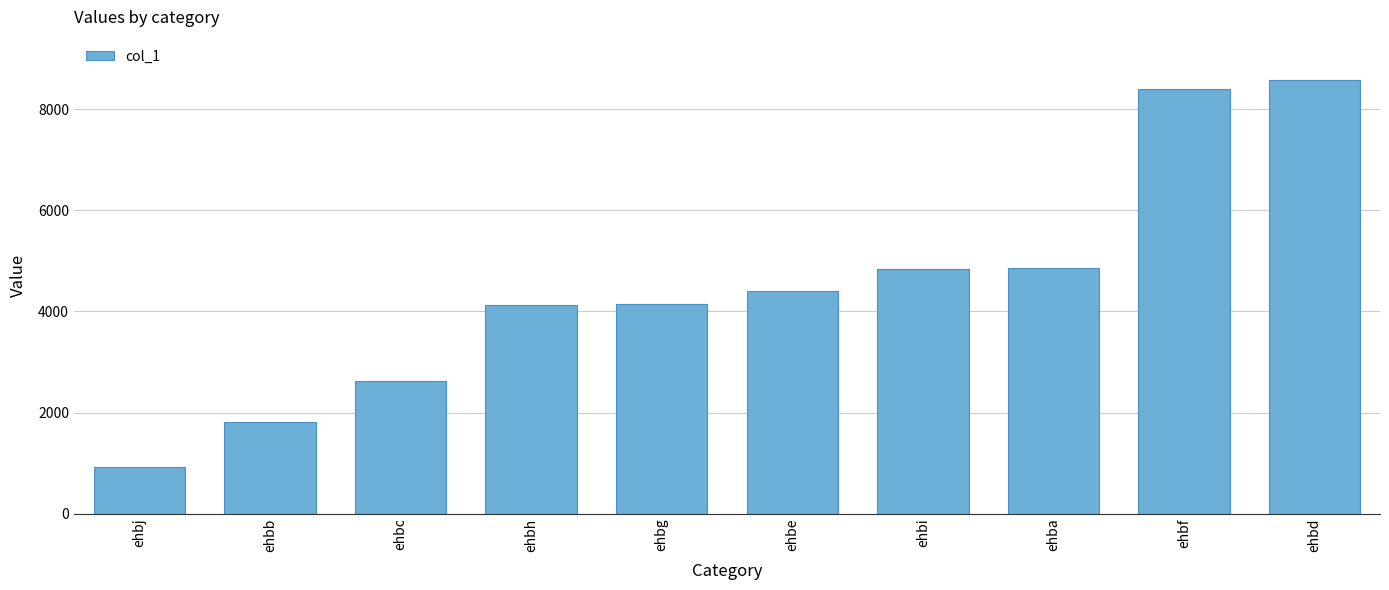

What is the label of the 9th bar from the left?

ehbf